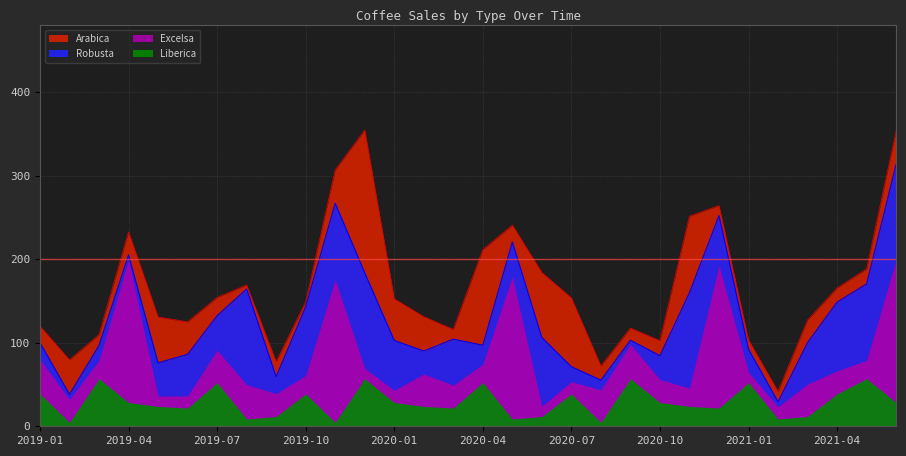

The value of Excelsa at 2019-08 is 41.2. True or false?

True